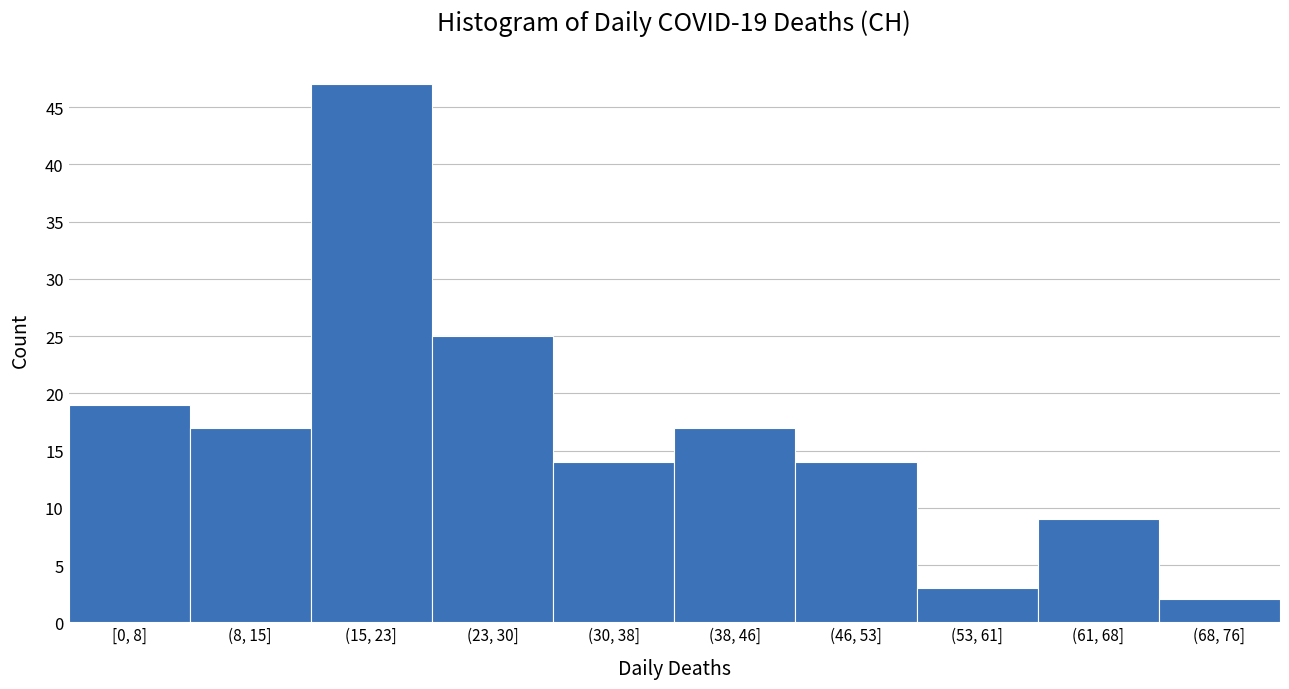

Reading left to right, list all the values displayed in this chart.

19	17	47	25	14	17	14	3	9	2